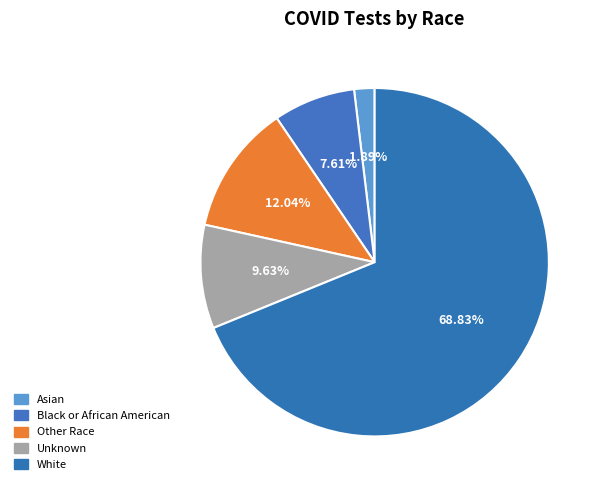

What is the change in value from Asian to Other Race?

+323450